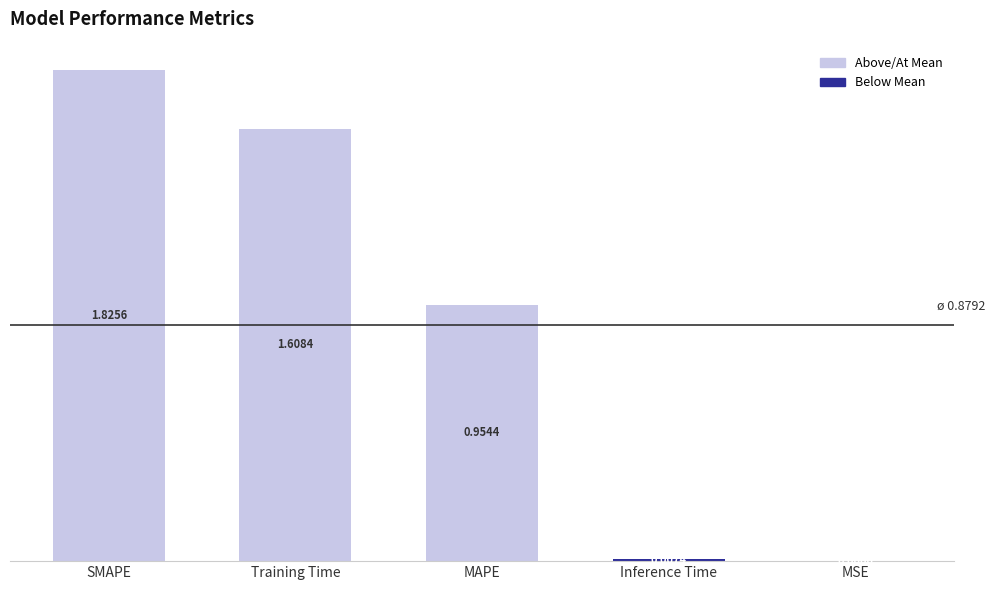

What is the change in value from MAPE to MSE?

-1.0